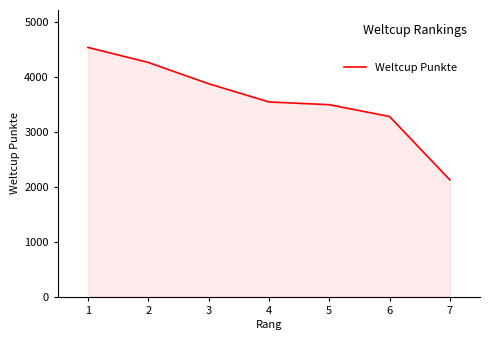

How many lines are shown in the chart?

1